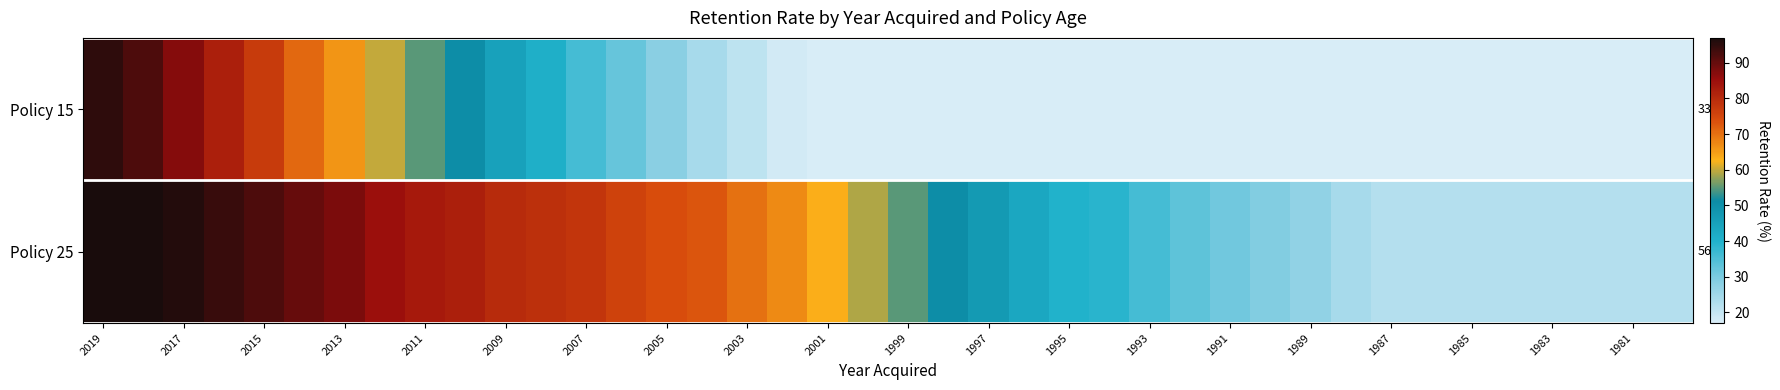

True or false: Policy 25 has a value of 39 at 2007.

False